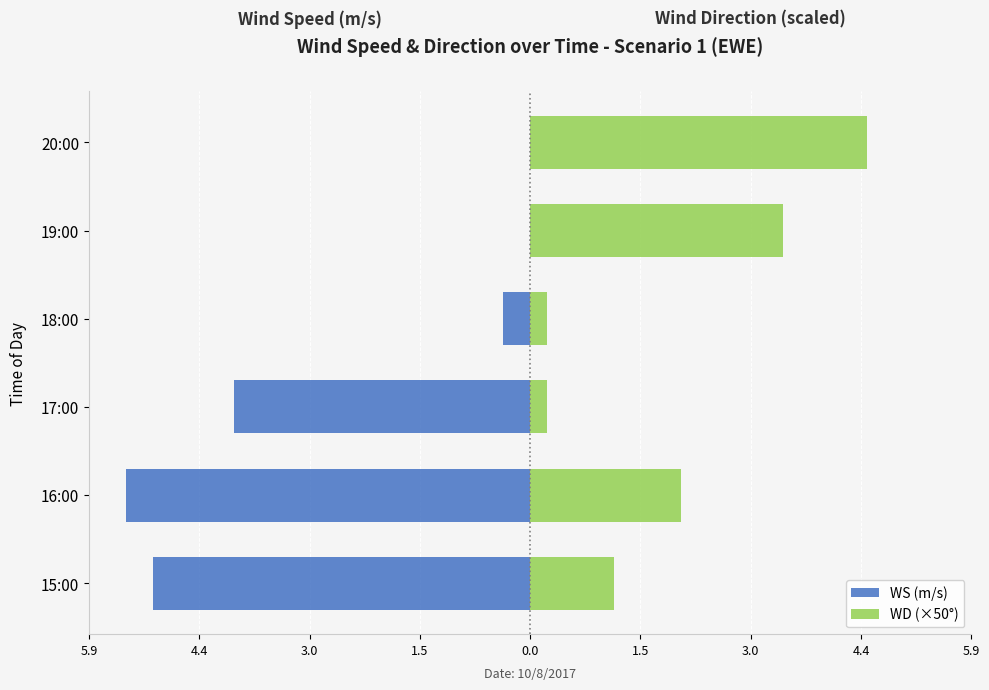

Reading right to left, transcribe all the data shown in this chart.

WS (m/s): 0.0	0.0	-0.4	-4.0	-5.4	-5.0
WD (×50°): 4.5	3.4	0.2	0.2	2.0	1.1